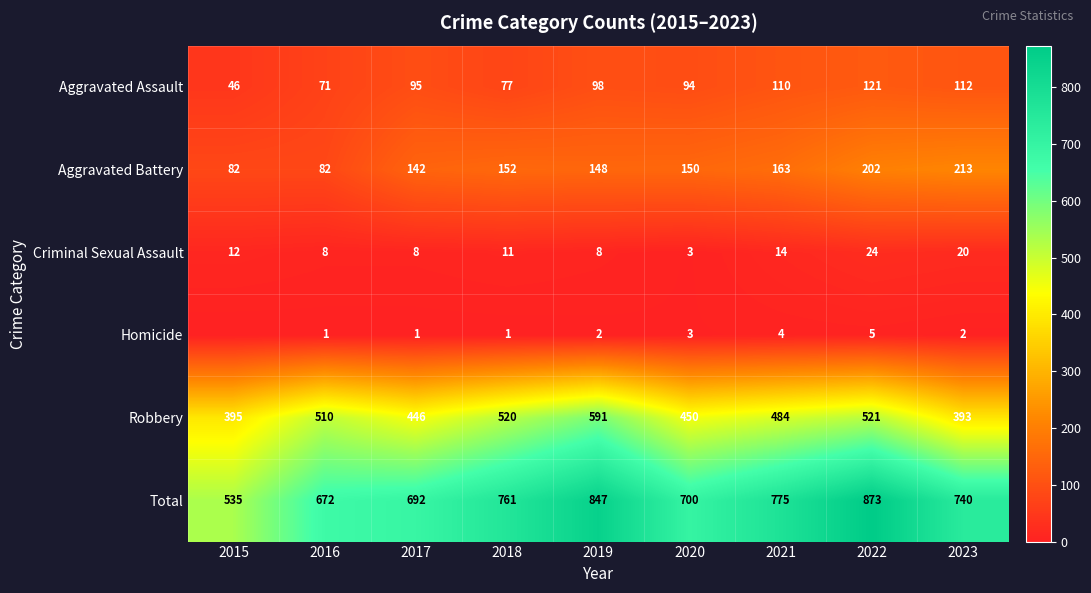

Rank the series at 2021 from lowest to highest value.

Homicide, Criminal Sexual Assault, Aggravated Assault, Aggravated Battery, Robbery, Total